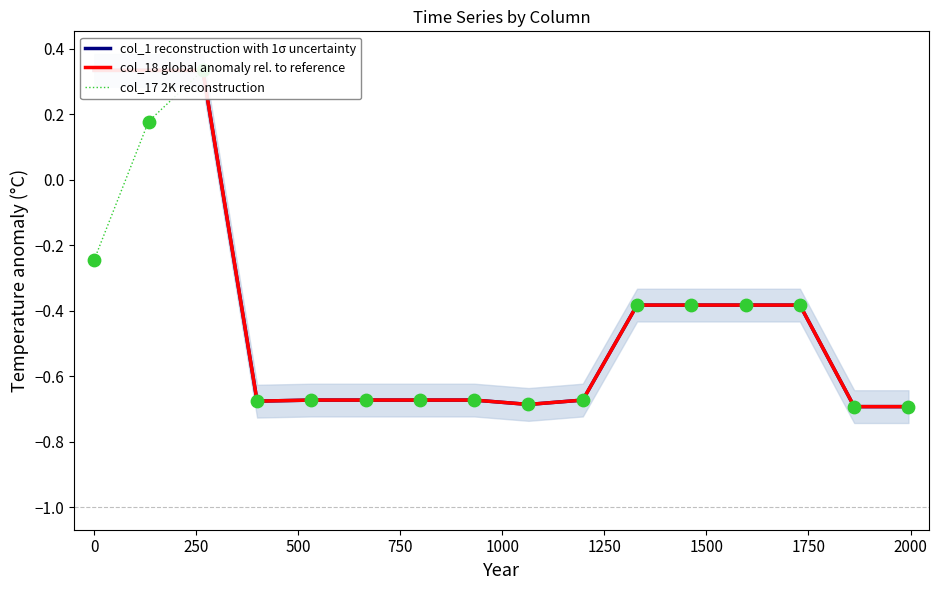

What is the total value across all series at 1000?

-2.0